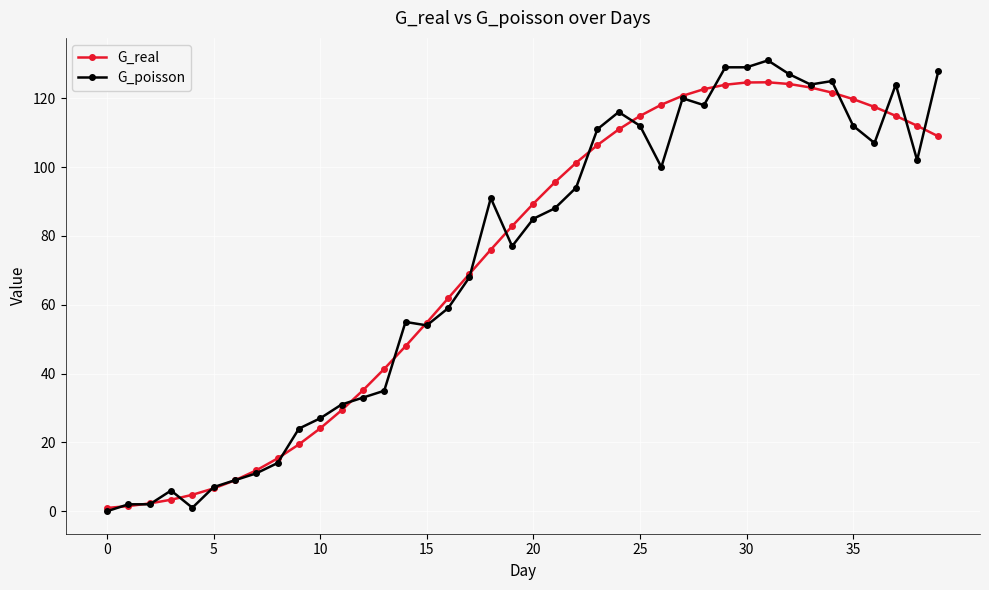

What is the lowest value of the G_real series?

0.9